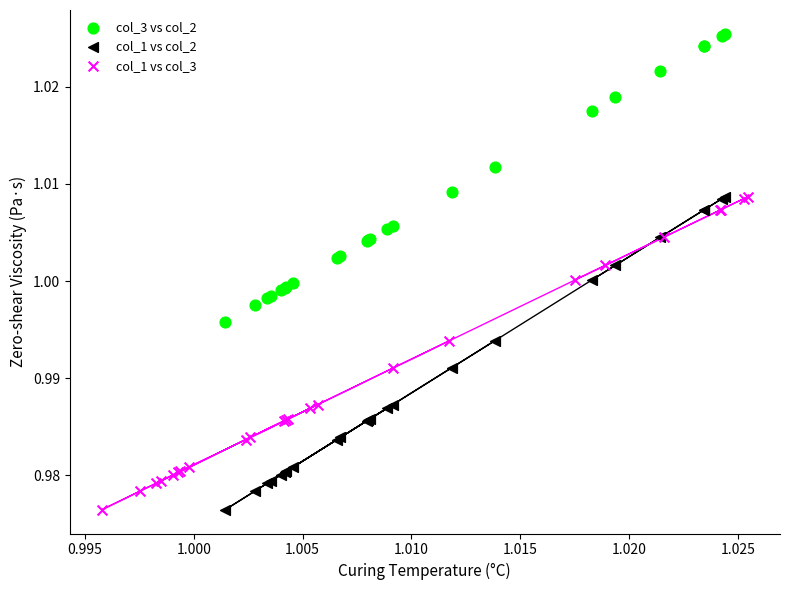

Which series reaches the maximum Y coordinate?

col_3 vs col_2